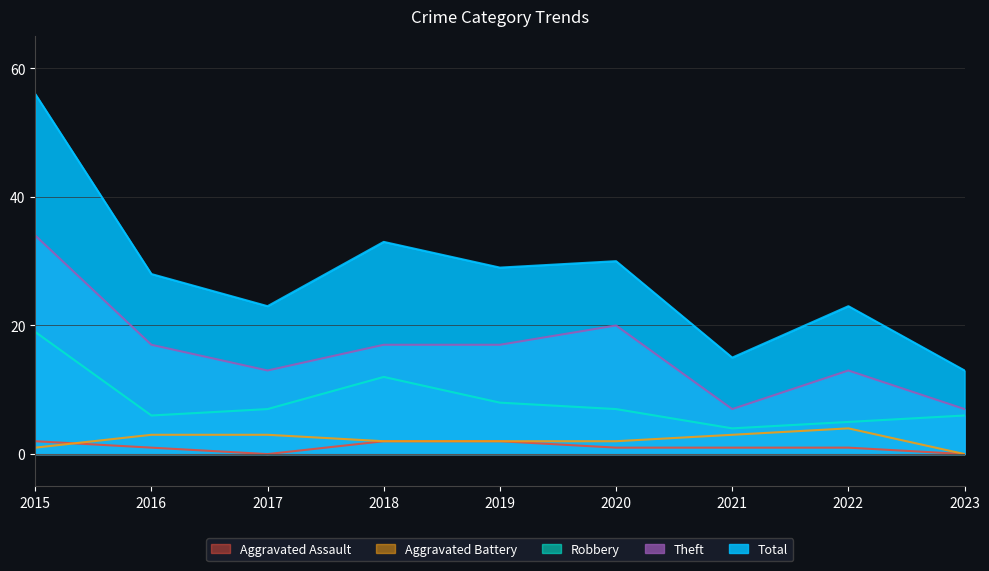

List the labels in order of Total value, smallest first.

2023, 2021, 2017, 2022, 2016, 2019, 2020, 2018, 2015